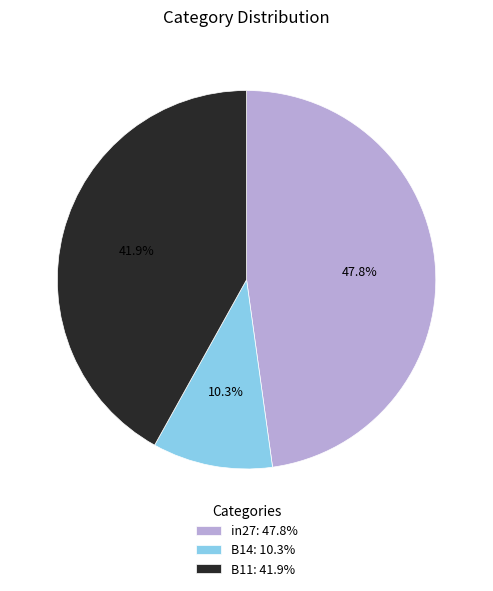

To the nearest percent, what is the difference between the B11 and in27 slice percentages?

6%